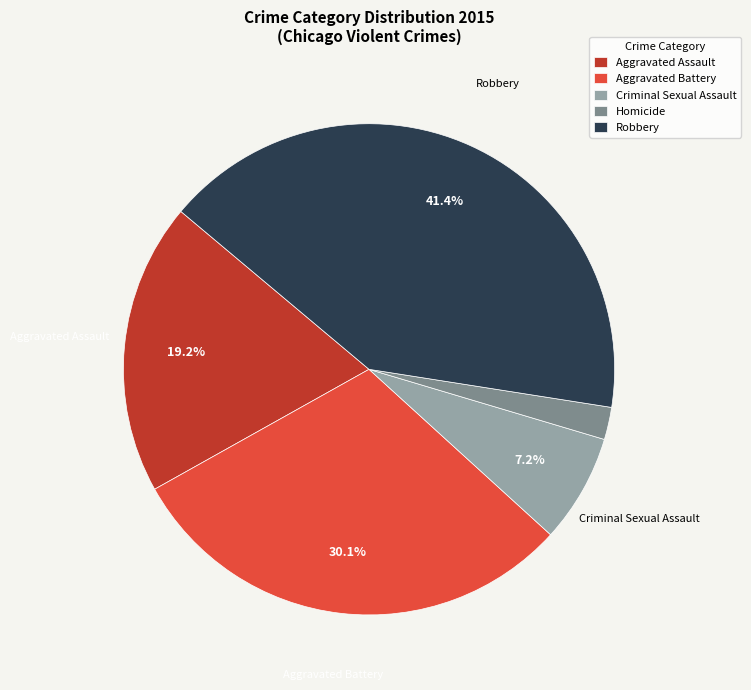

What is the ratio of the value at Robbery to the value at Criminal Sexual Assault?

5.8